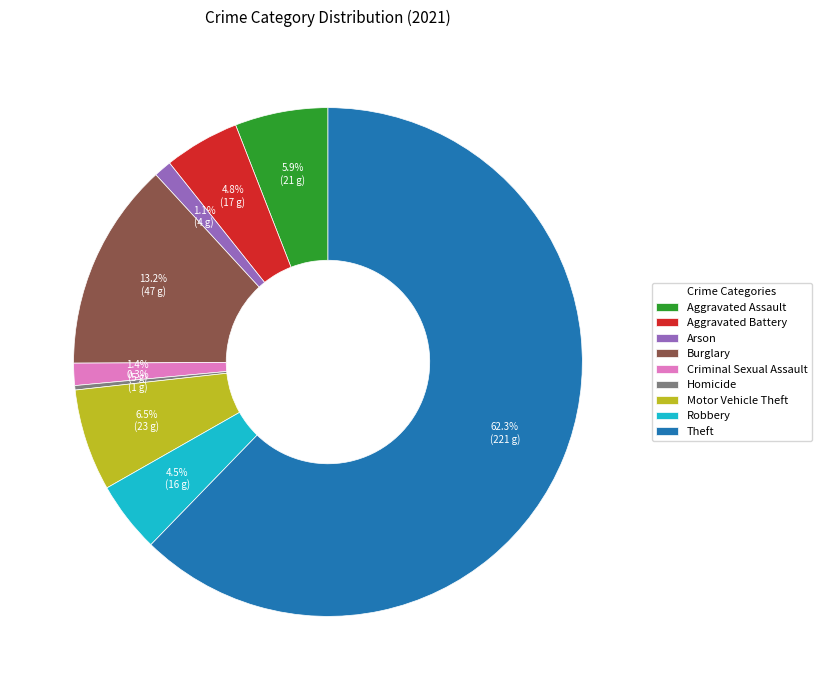

Which category has the smallest portion of the pie?

Homicide